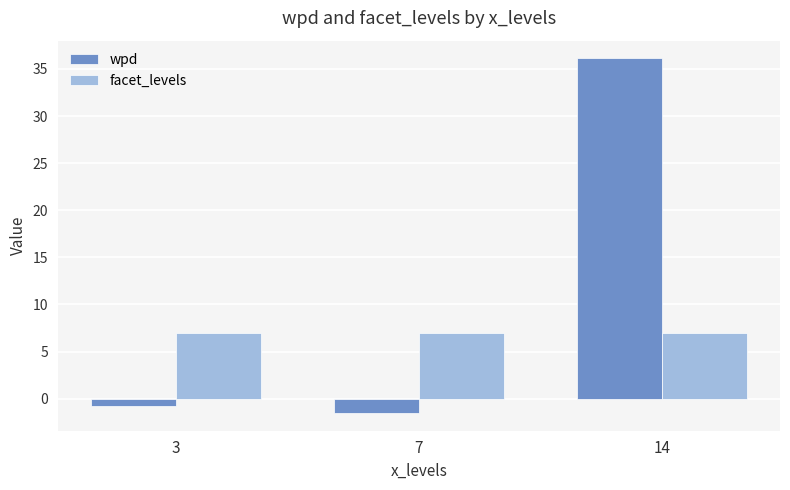

How many groups of bars are there?

3